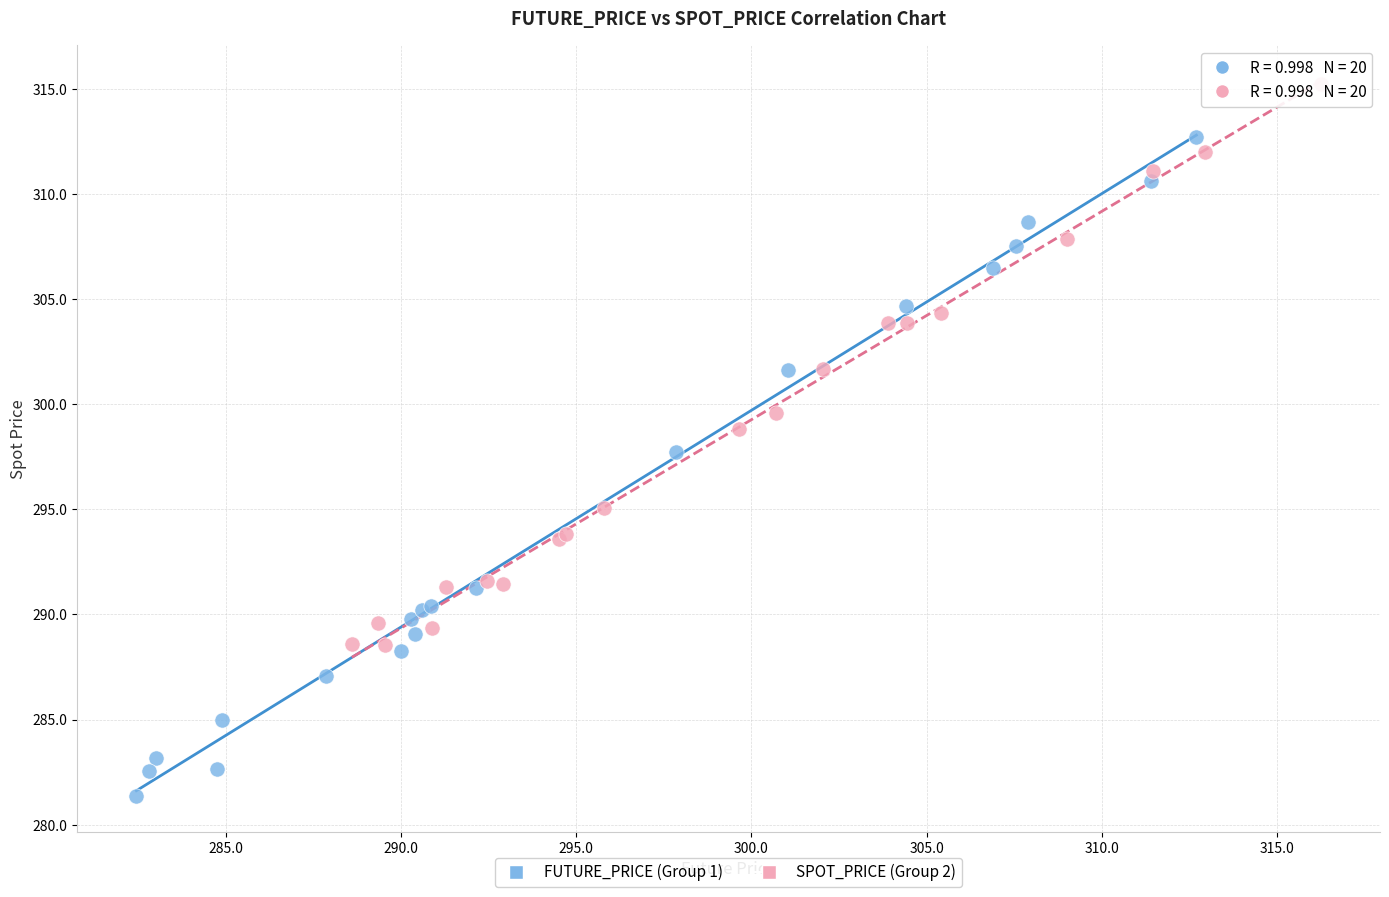

What are all the series names shown in the legend?

FUTURE_PRICE (Group 1), SPOT_PRICE (Group 2)